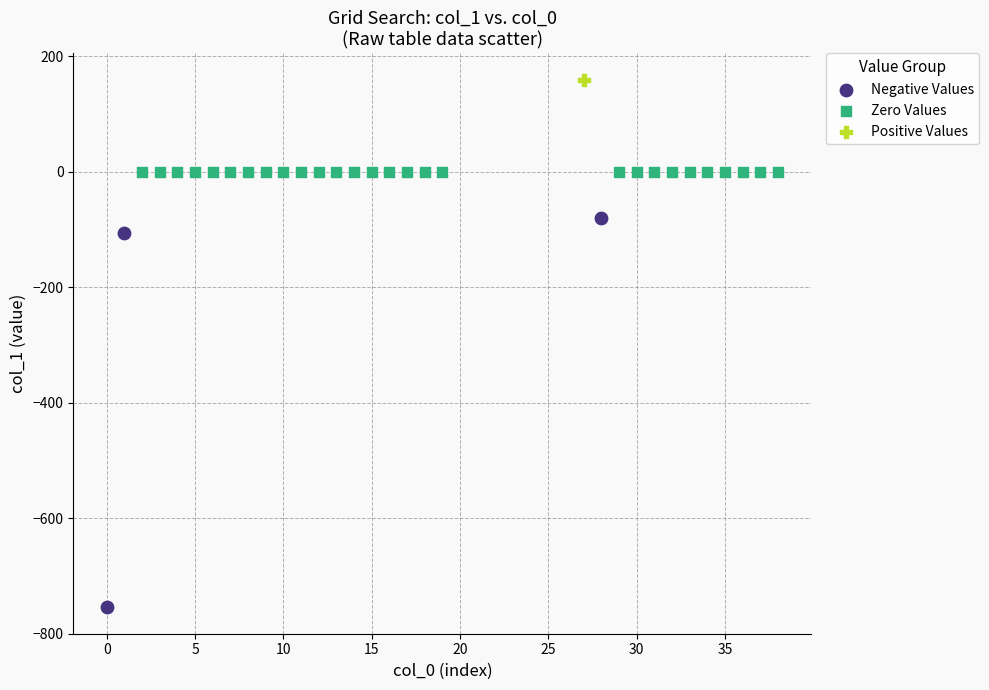

Which series reaches the minimum Y coordinate?

Negative Values